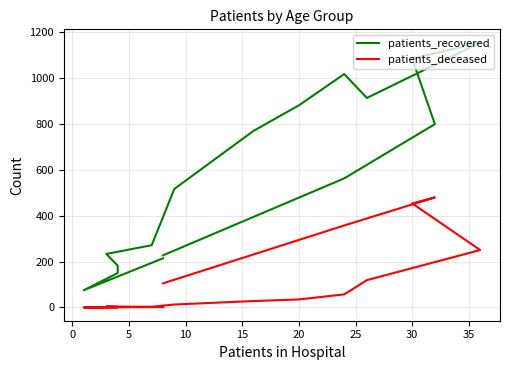

Which series has the largest total across all categories?

patients_recovered